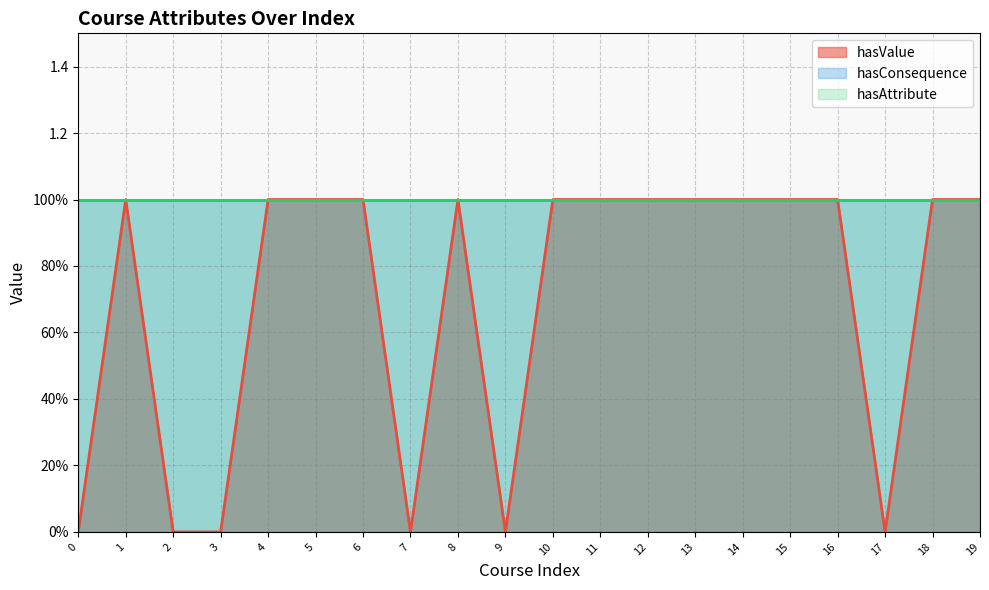

What is the sum of all hasValue values?

14